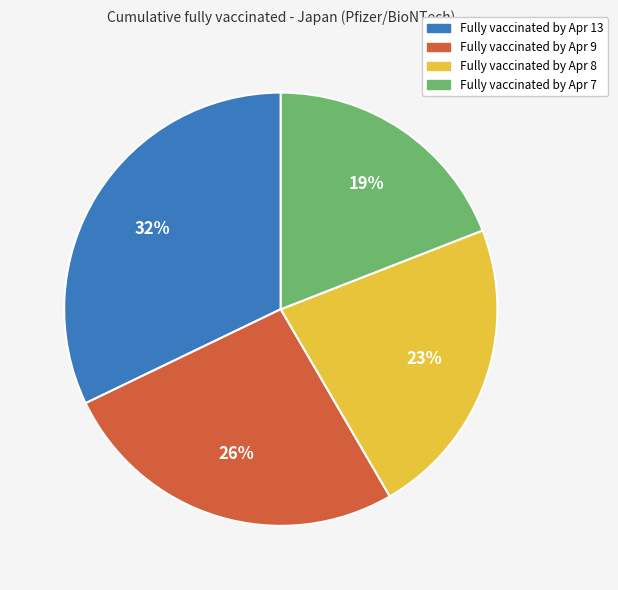

Does Fully vaccinated by Apr 9 account for over 50% of the chart?

No